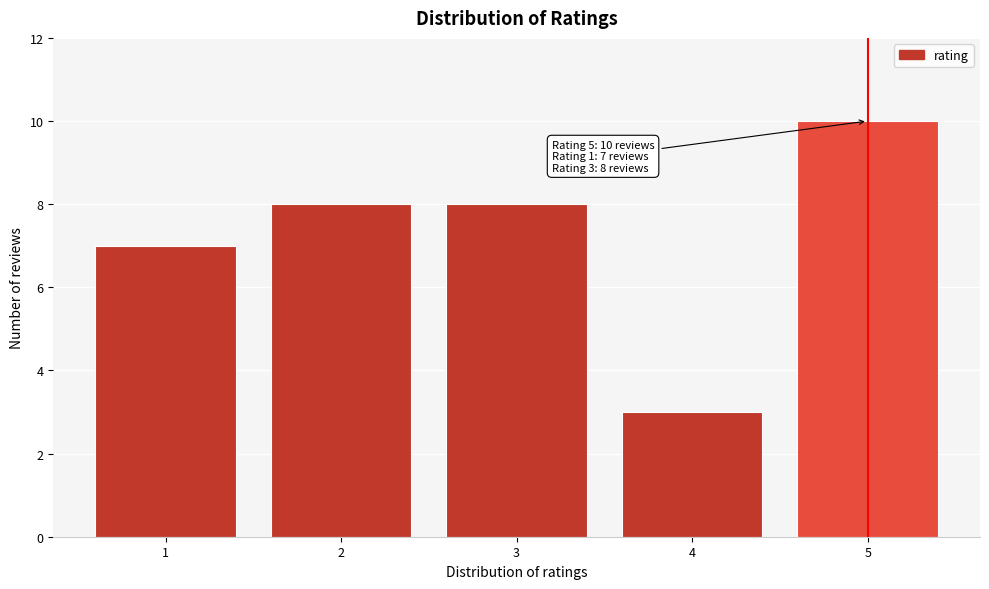

Reading left to right, transcribe all the data shown in this chart.

7	8	8	3	10